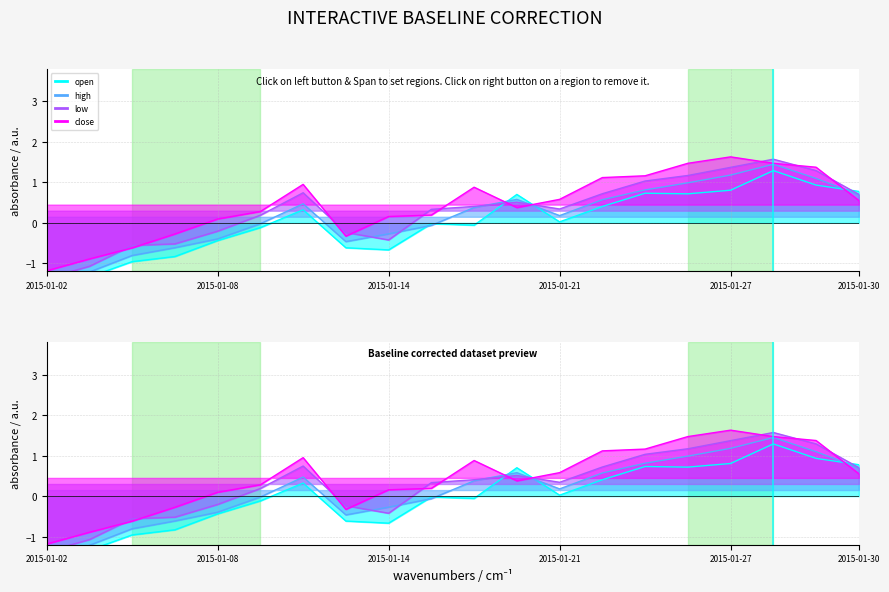

How many negative values does the high series have?

9